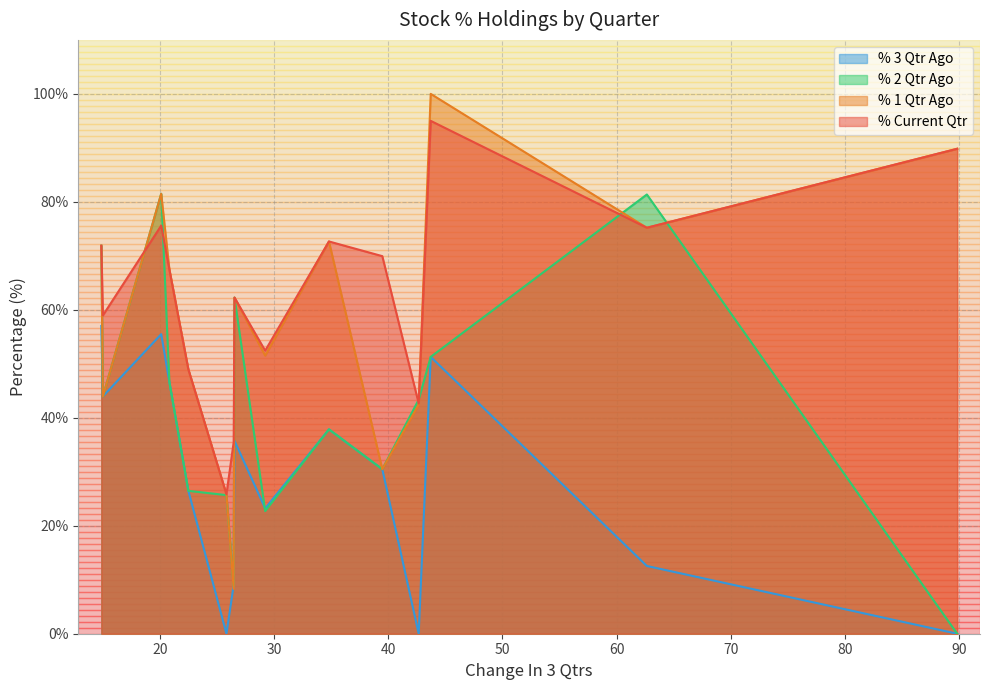

Rank the series by their maximum value, from lowest to highest.

% 3 Qtr Ago, % 2 Qtr Ago, % Current Qtr, % 1 Qtr Ago